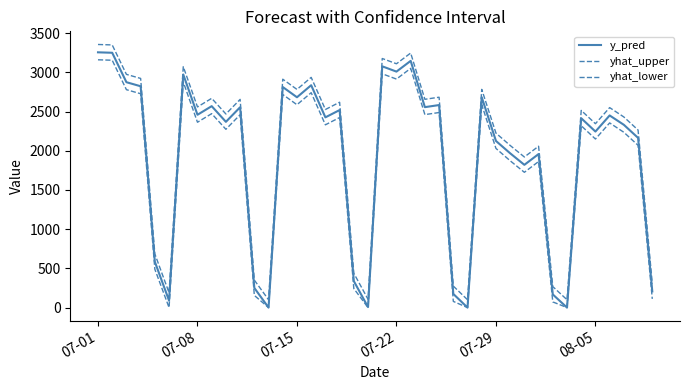

Does the chart display data point markers on the line(s)?

No